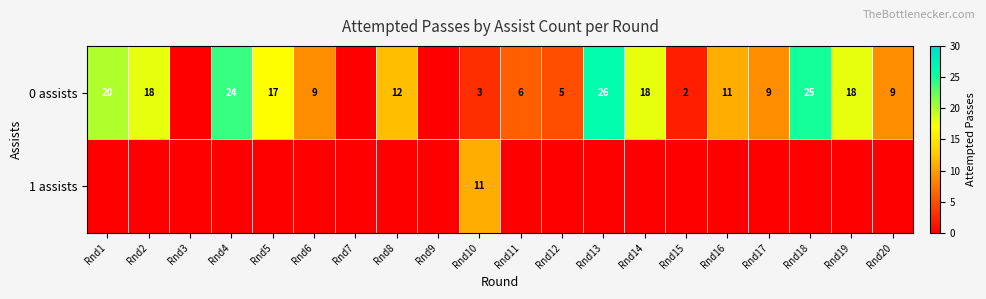

Is the value of 1 assists at Rnd10 greater than the value of 0 assists at Rnd13?

No